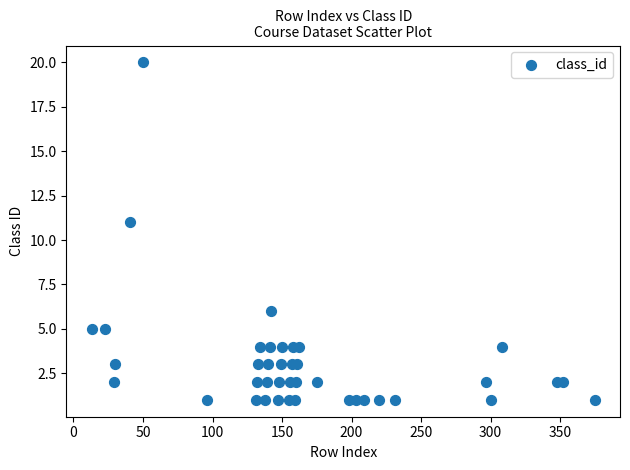

What Y value in the scatter plot is closest to 10?

11